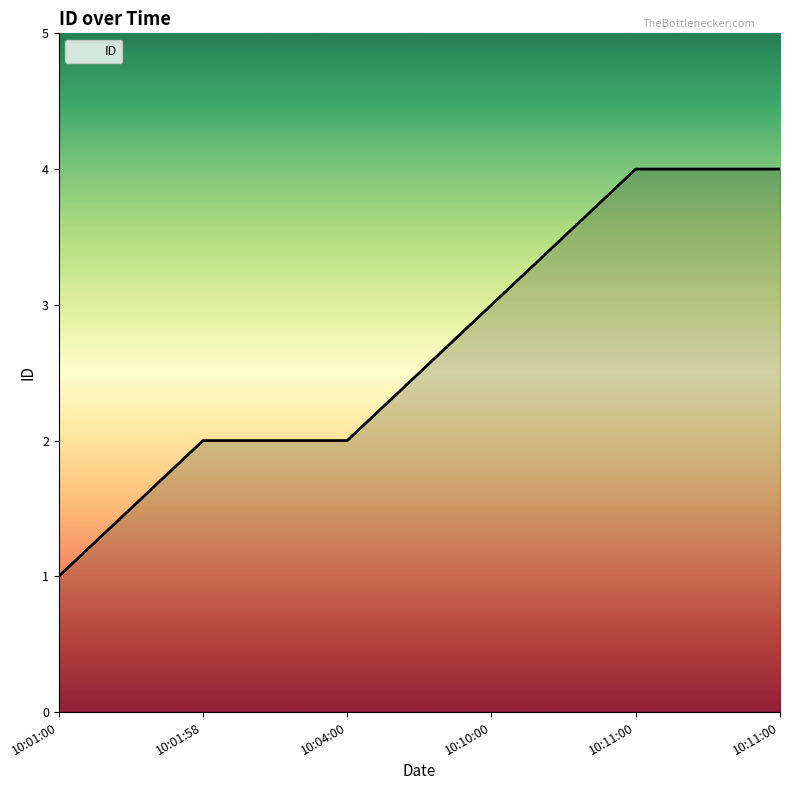

Reading left to right, transcribe all the data shown in this chart.

10:01:00=1	10:01:58=2	10:04:00=2	10:10:00=3	10:11:00=4	10:11:00=4